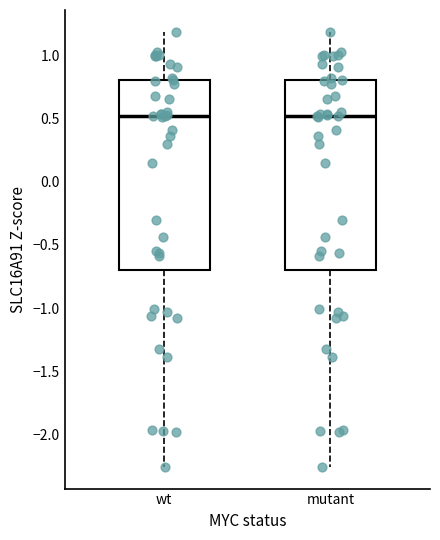

Where does the lower whisker of the box for wt end on the y-axis? The values are not printed on the chart, so give them approximately, as read against the axis.

-2.25